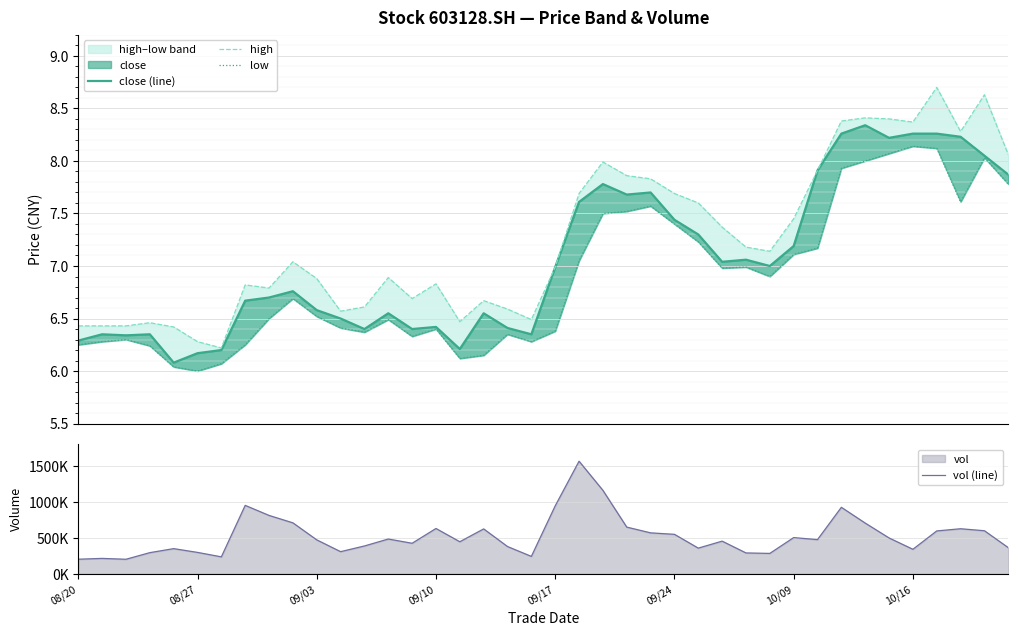

True or false: low and high cross at least once.

False